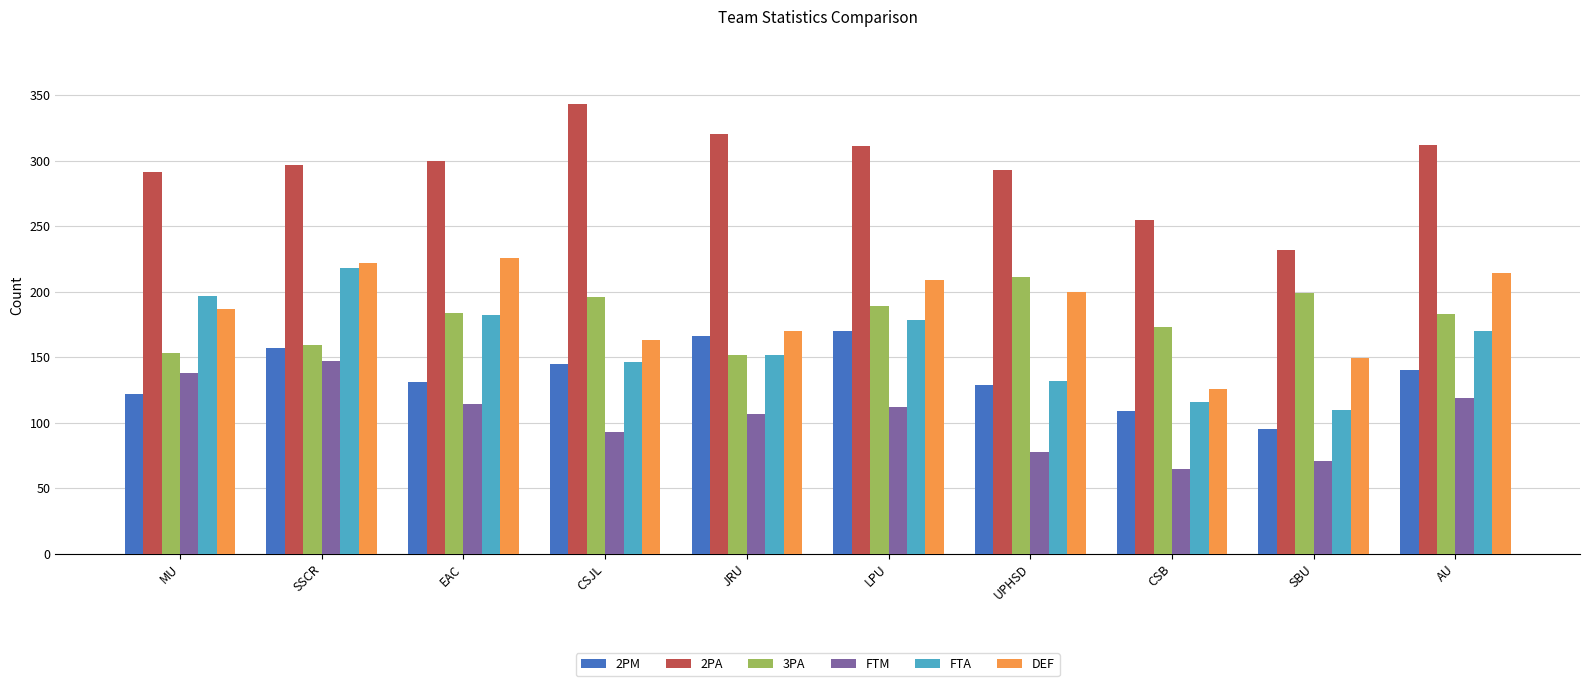

What is the difference between the second highest and second lowest values in the DEF series?

73